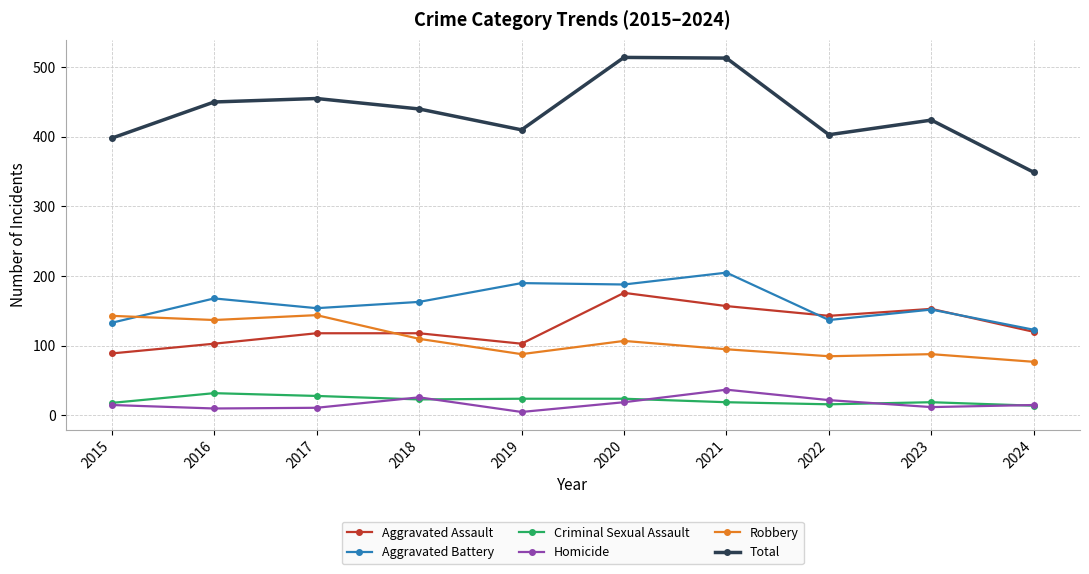

What is the minimum value for Robbery?

77